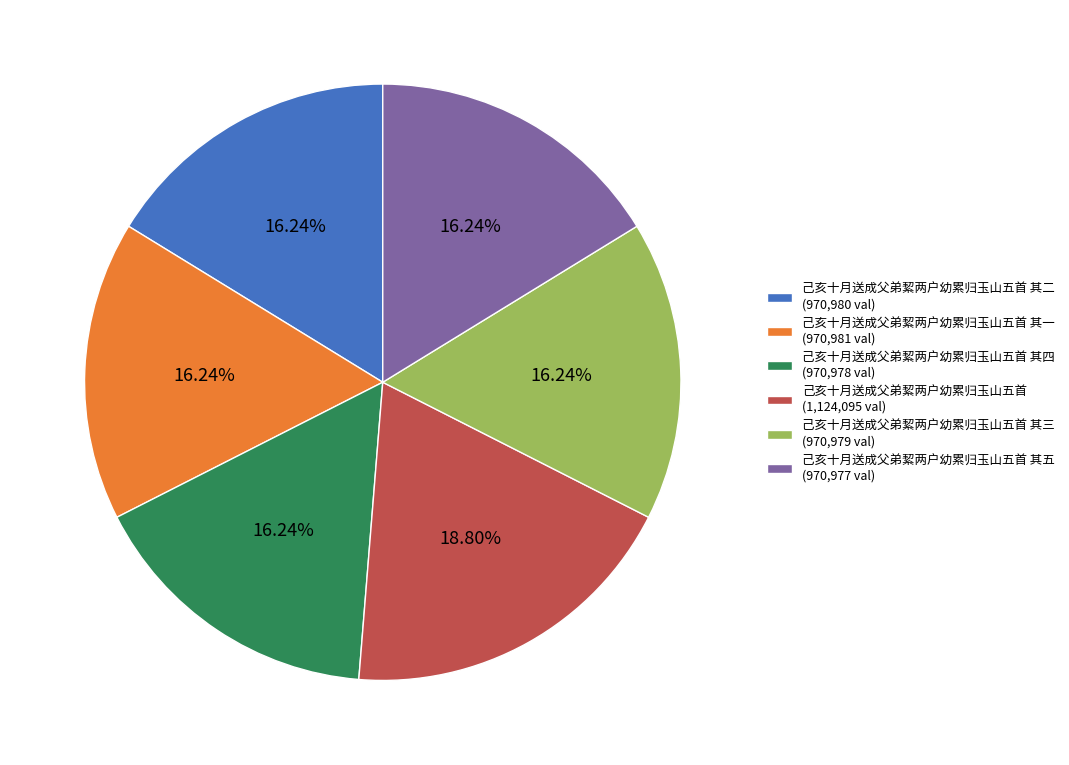

How many slices are in this pie chart?

6